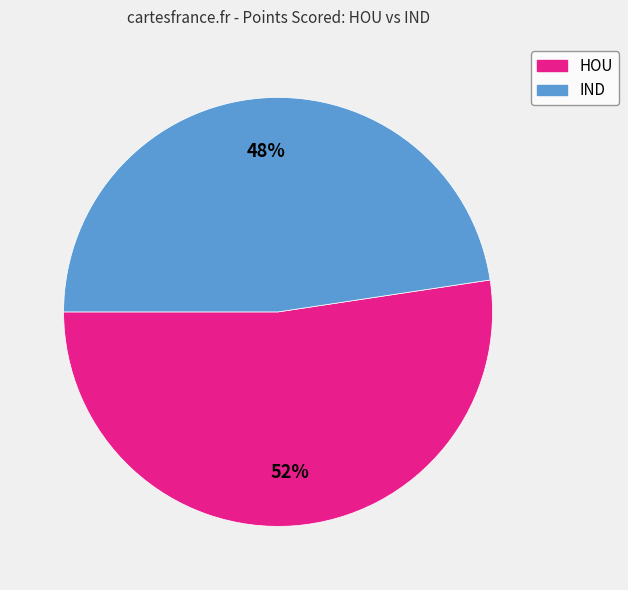

To the nearest percent, what is the average slice percentage?

50%